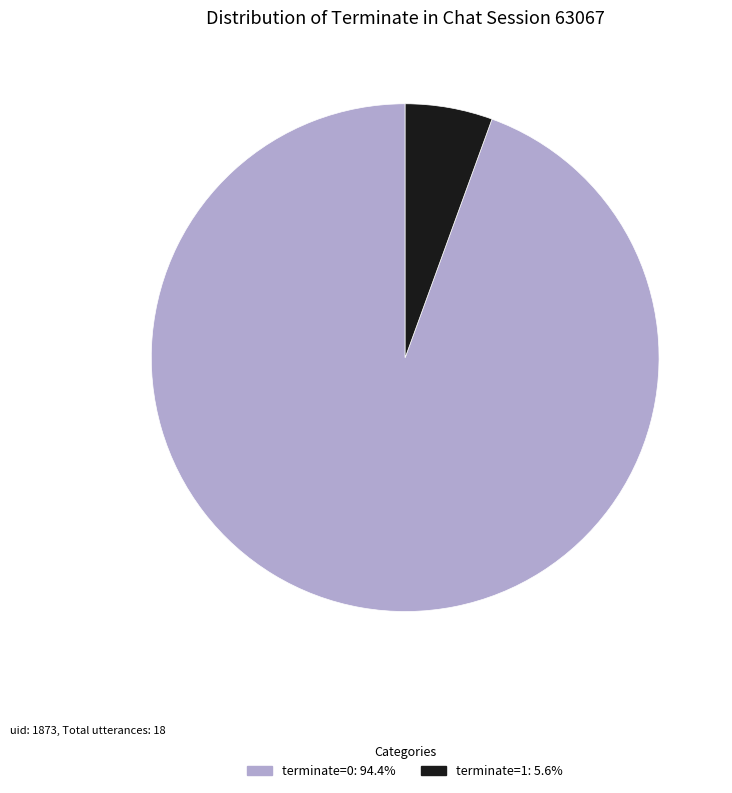

Rank the categories by value from lowest to highest.

terminate=1, terminate=0